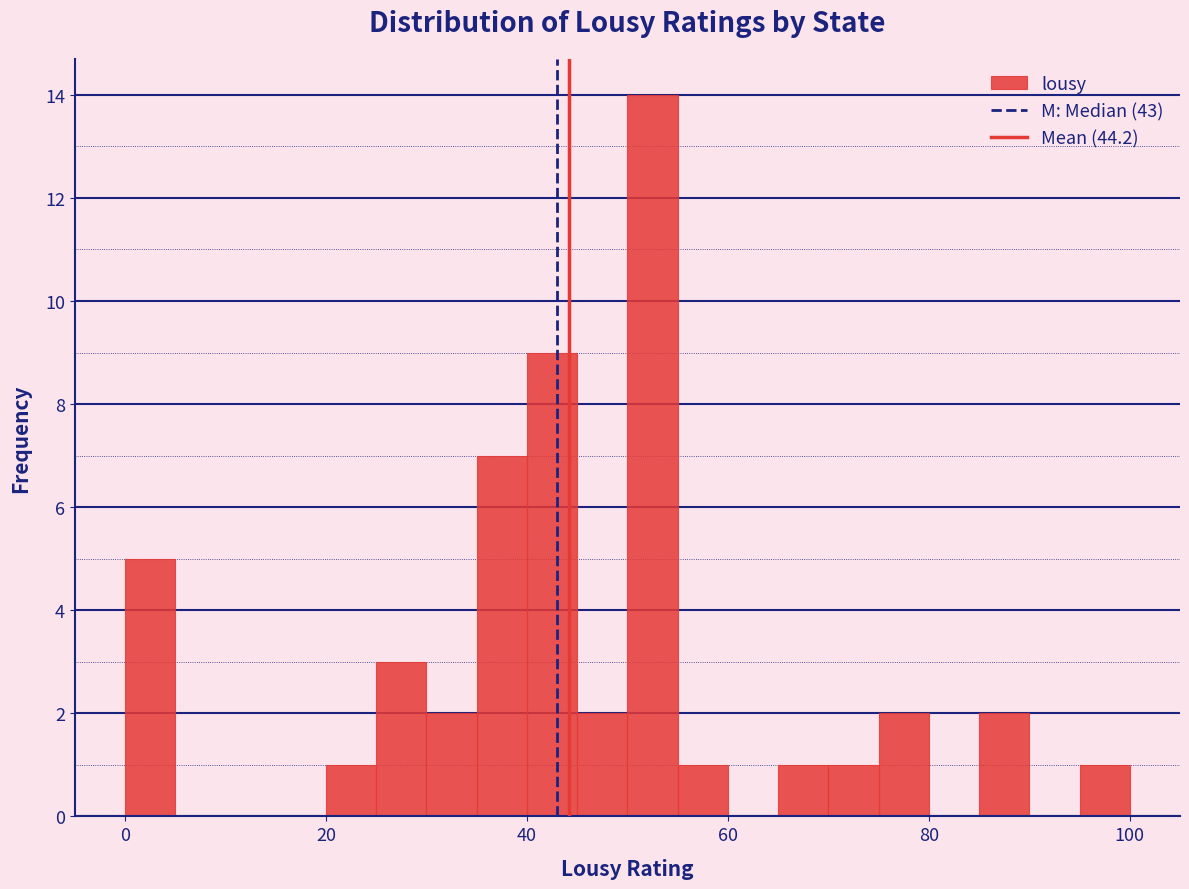

Around what value on the x-axis is the tallest bar? Give the approximate position of its centre, as read against the axis.

52